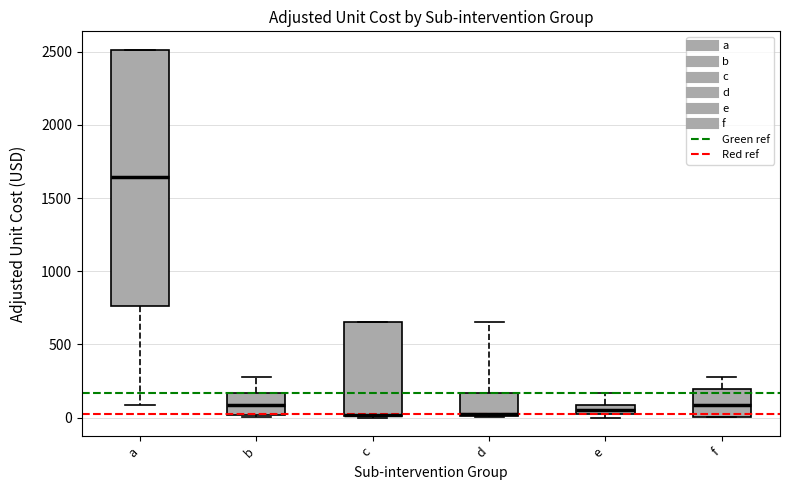

Where does the median line of the box for d sit on the y-axis? The values are not printed on the chart, so give them approximately, as read against the axis.

50